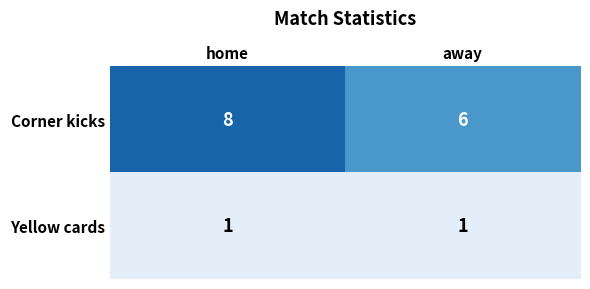

What is the maximum value shown in the chart?

8